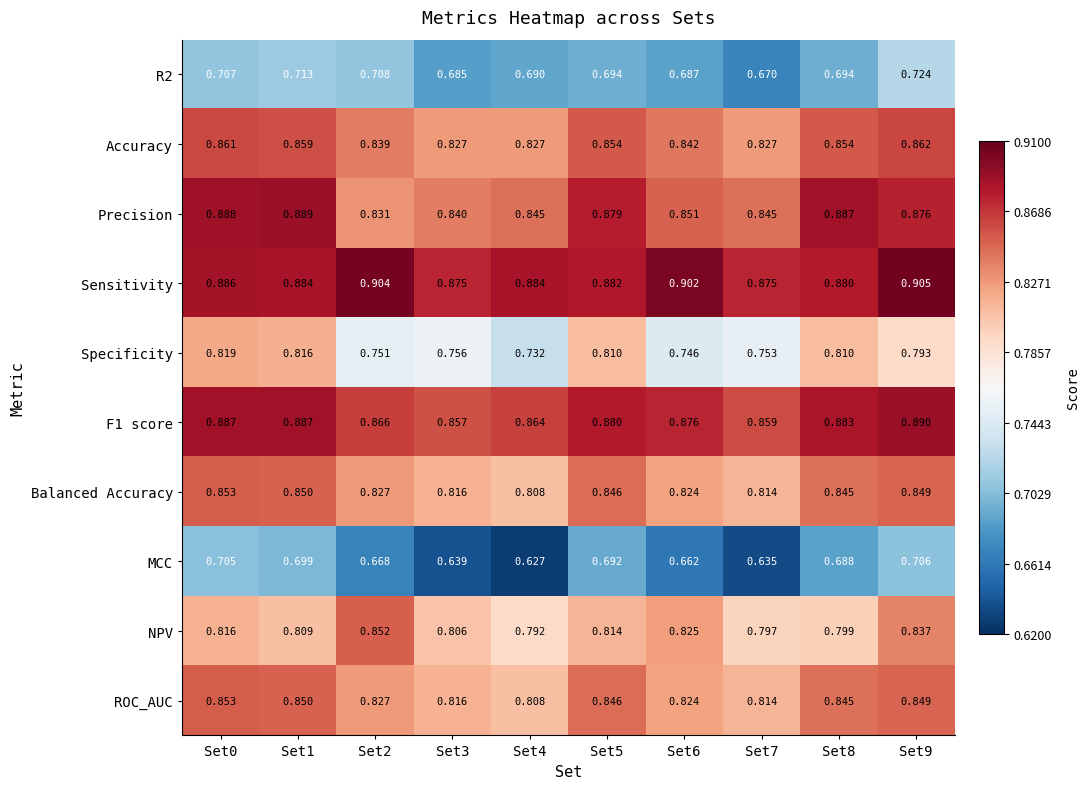

Which series has the widest spread of values?

Specificity